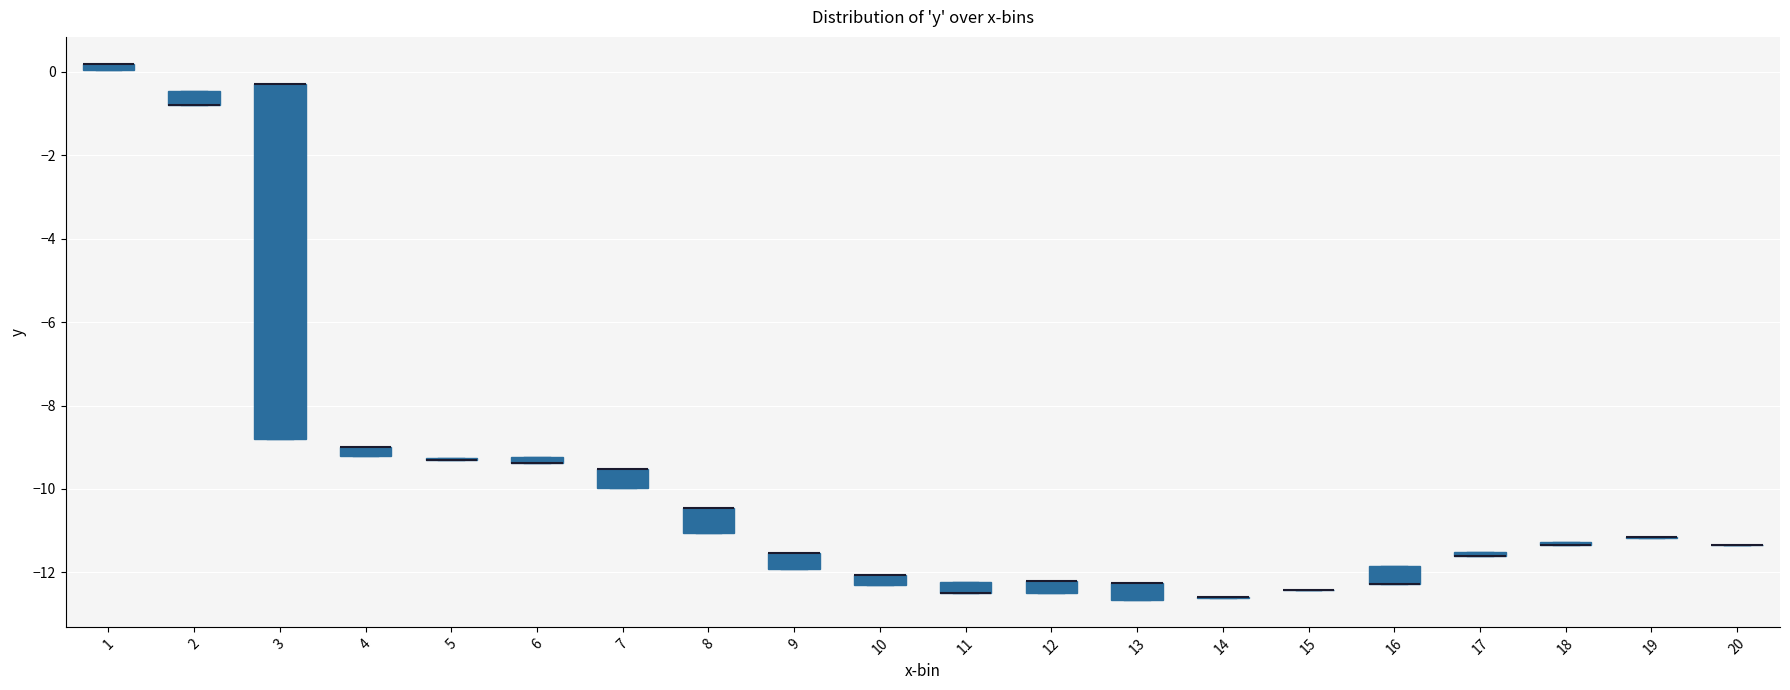

Comparing the boxes themselves (not the whiskers), which one is the tallest?

3